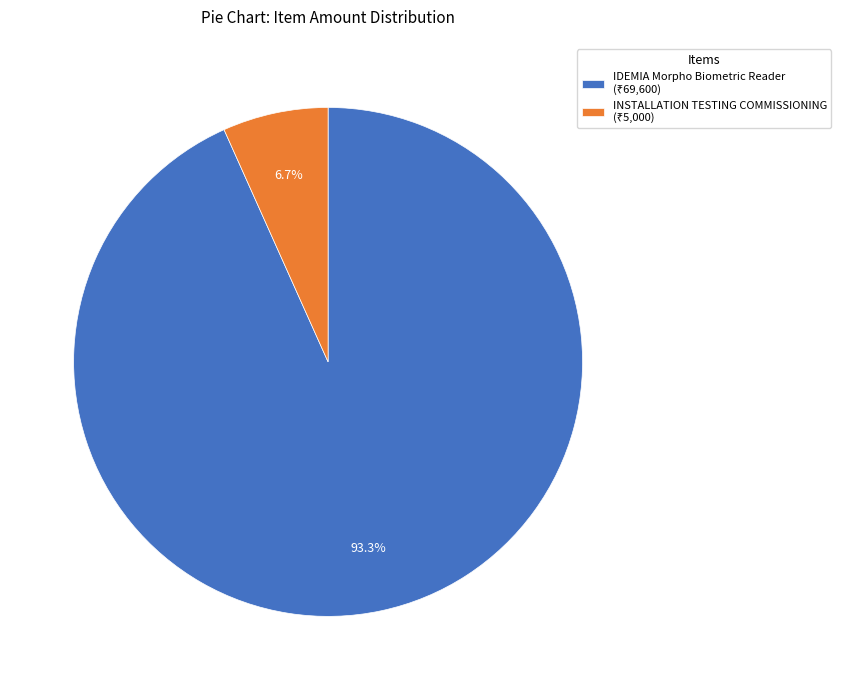

The IDEMIA Morpho Biometric Reader slice represents 84% of the pie. True or false?

False